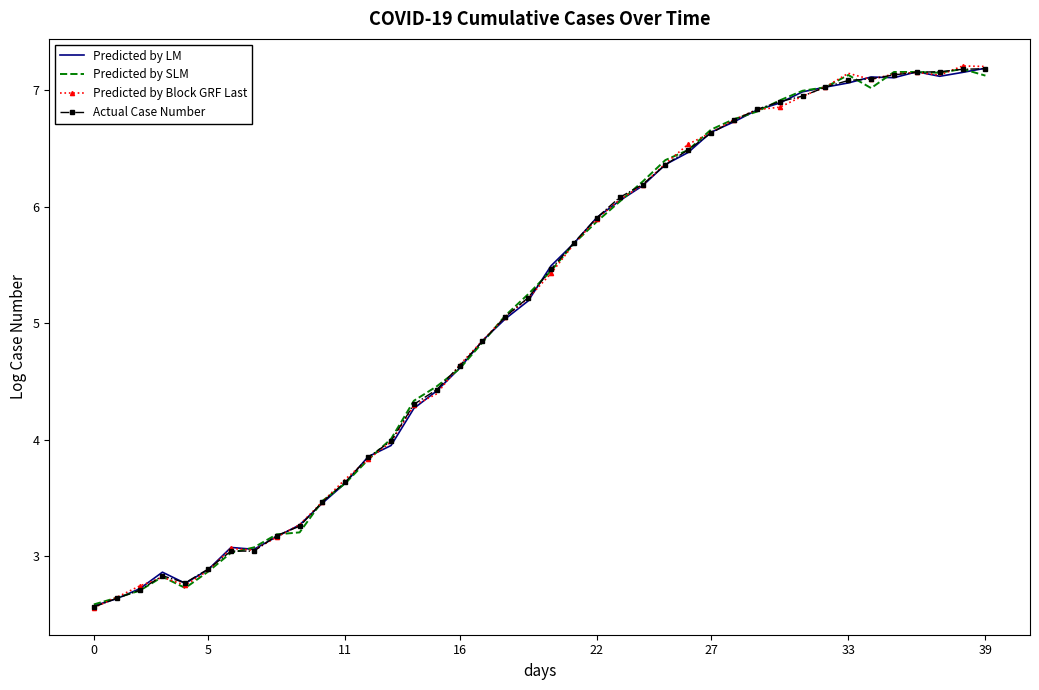

What is the lowest value of the Actual Case Number series?

2.6